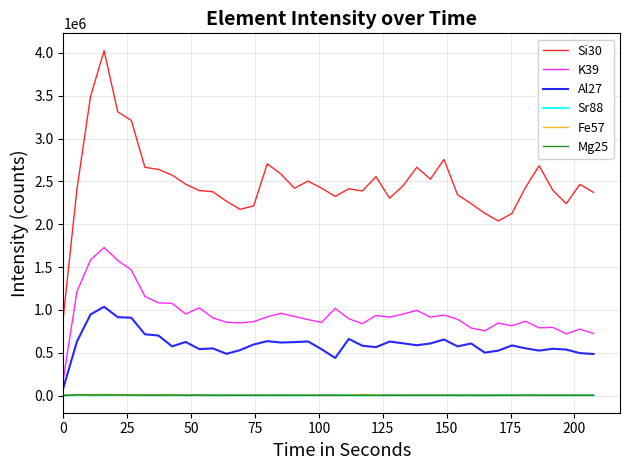

Which series has the largest total across all categories?

Si30